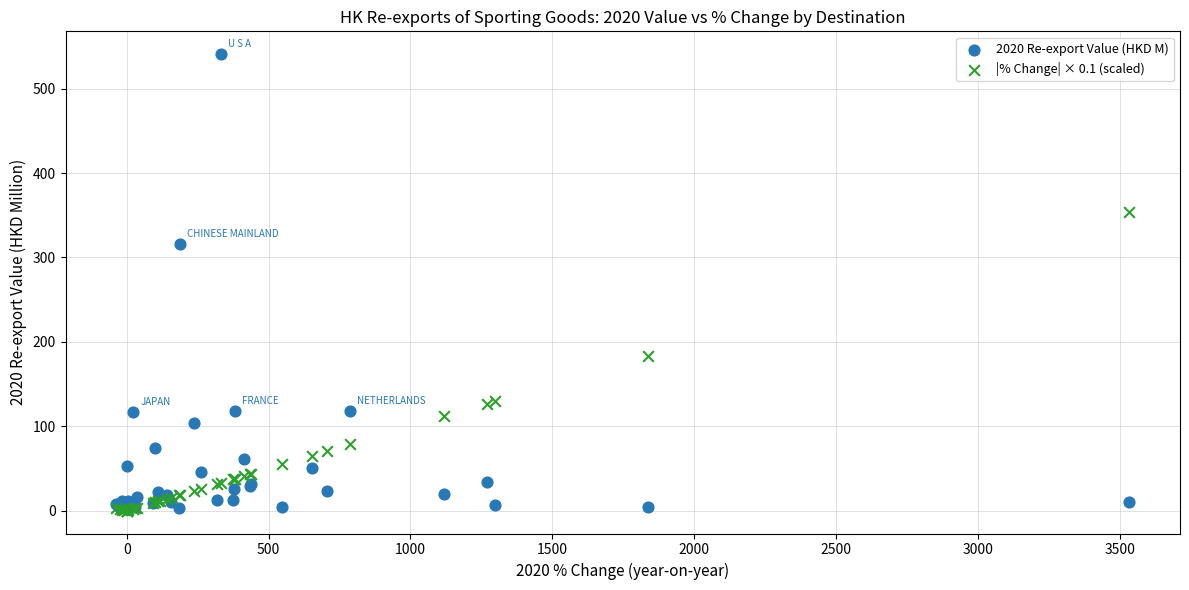

Across all series, what Y value is closest to 270?

316.4